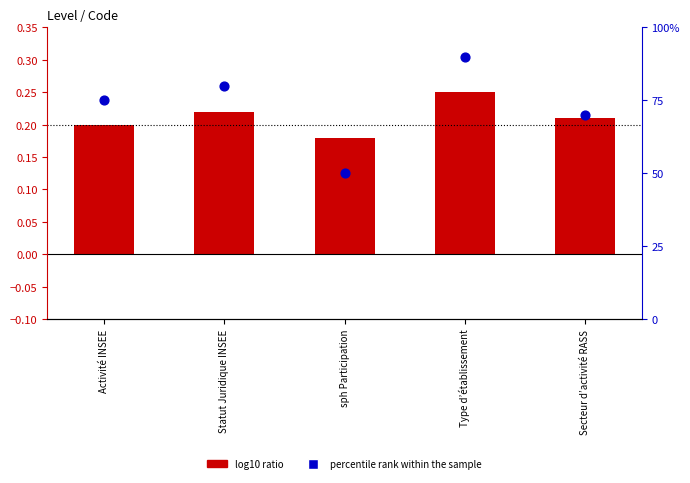

What are all the series names shown in the legend?

log10 ratio, percentile rank within the sample